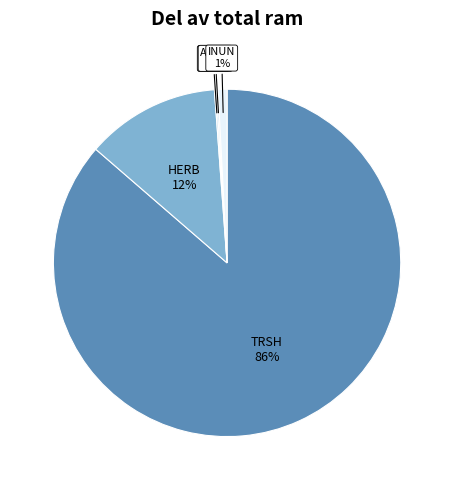

Is TRSH the majority of the pie?

Yes